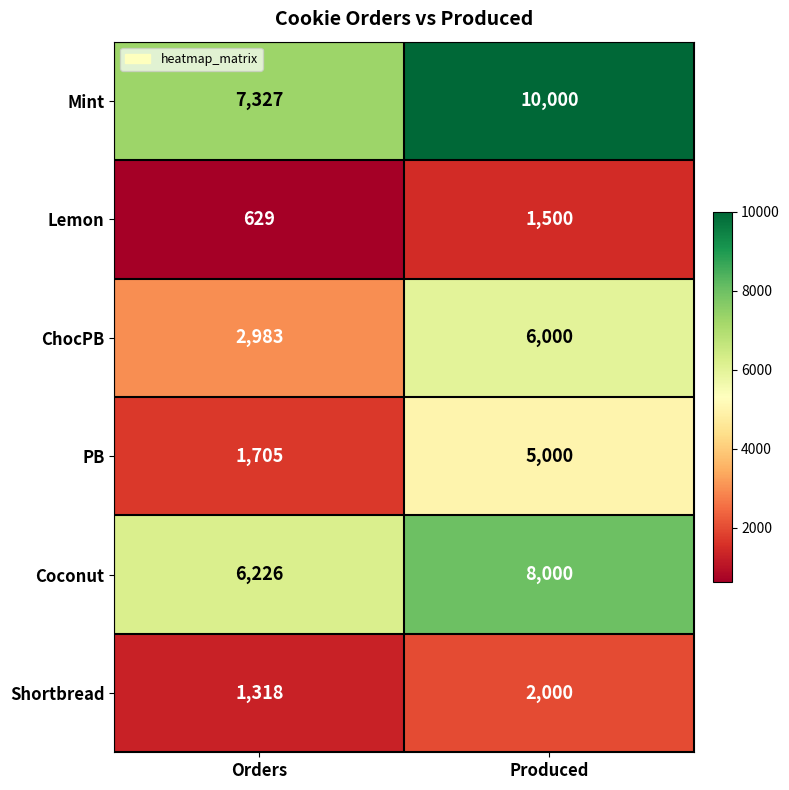

What value does the Shortbread series have at Orders, to the nearest 10?

1320